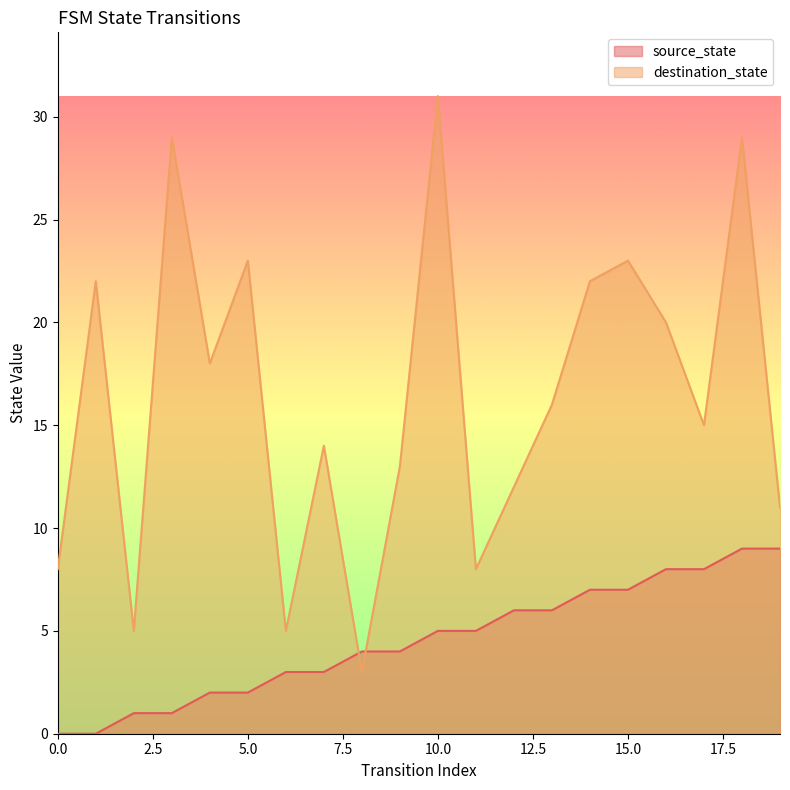

After their last crossing, which series has the higher values: destination_state or source_state?

destination_state